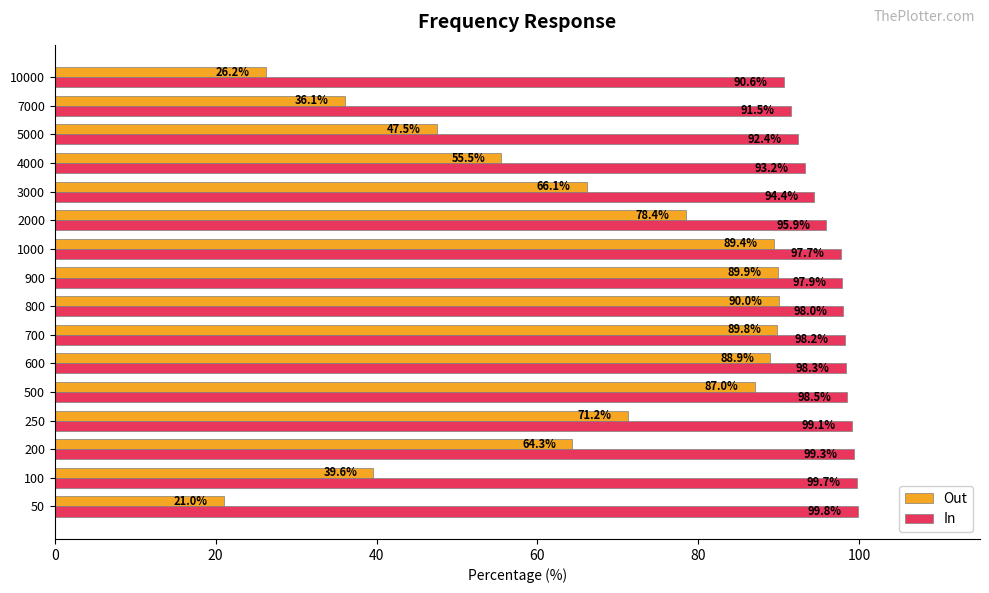

What is the spread (max minus min) of values at 50?

78.8